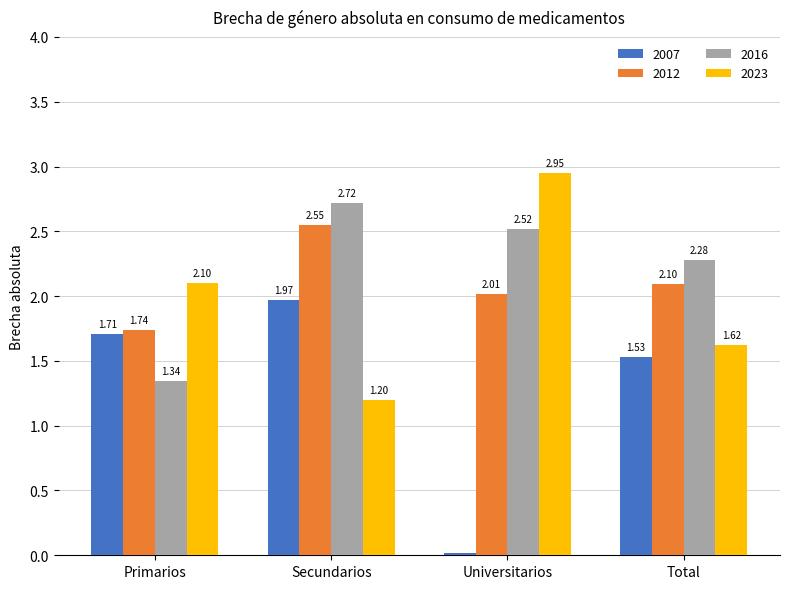

Between Primarios and Universitarios, which series saw the biggest shift?

2007